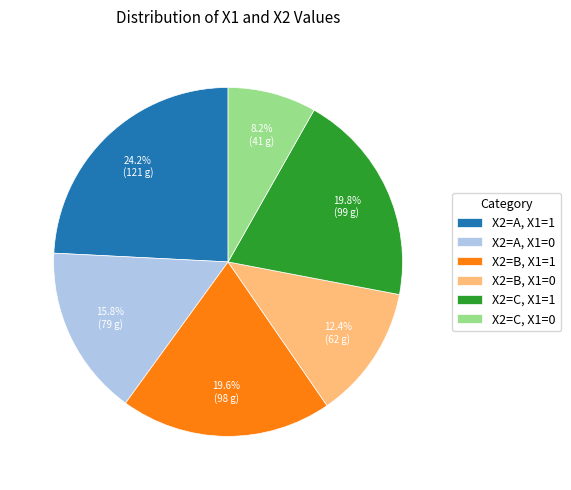

Is there a majority slice in this chart?

No